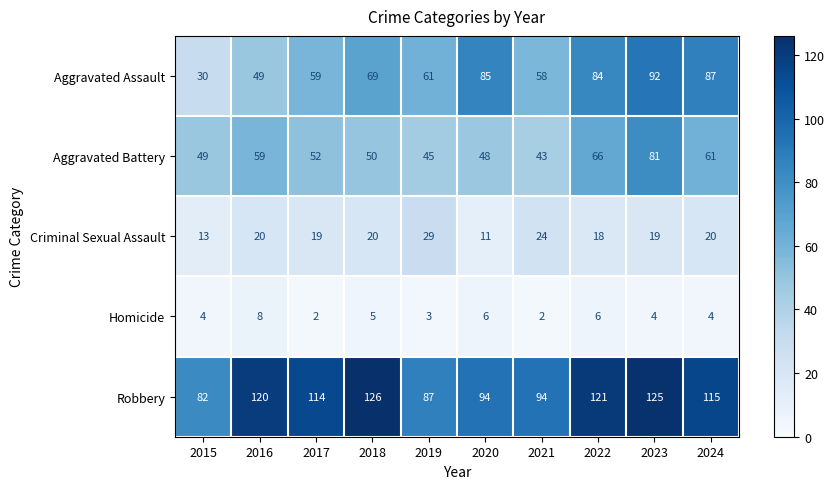

What is the smallest value displayed?

2